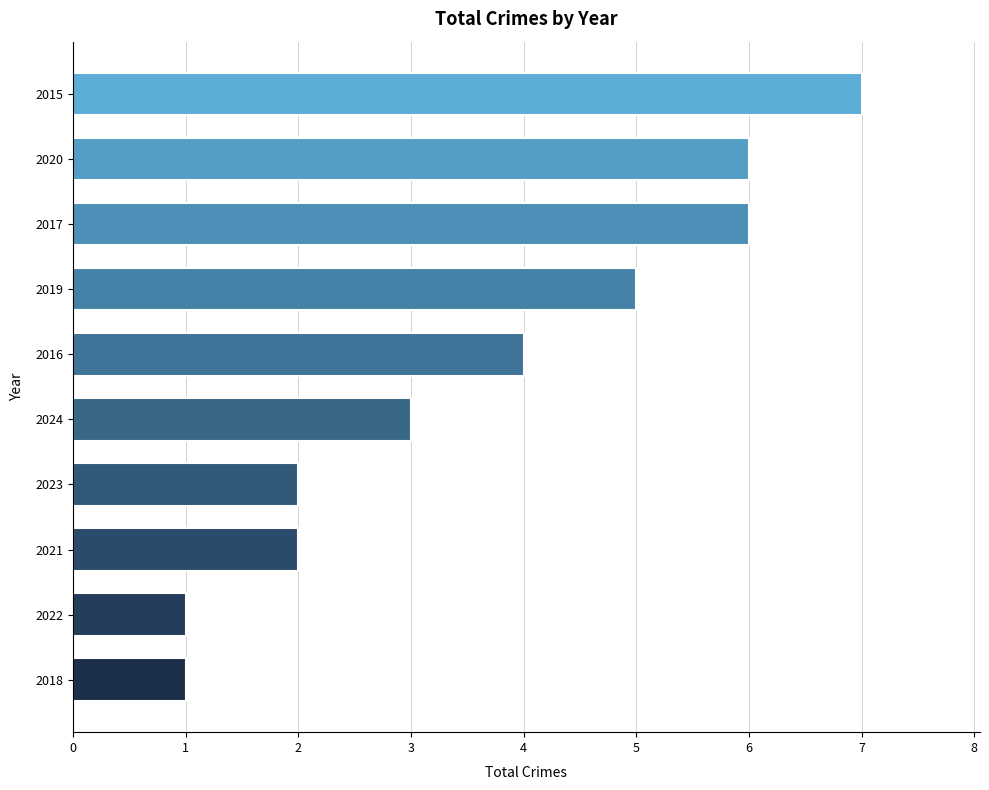

Reading top to bottom, transcribe all the data shown in this chart.

2015=7	2020=6	2017=6	2019=5	2016=4	2024=3	2023=2	2021=2	2022=1	2018=1